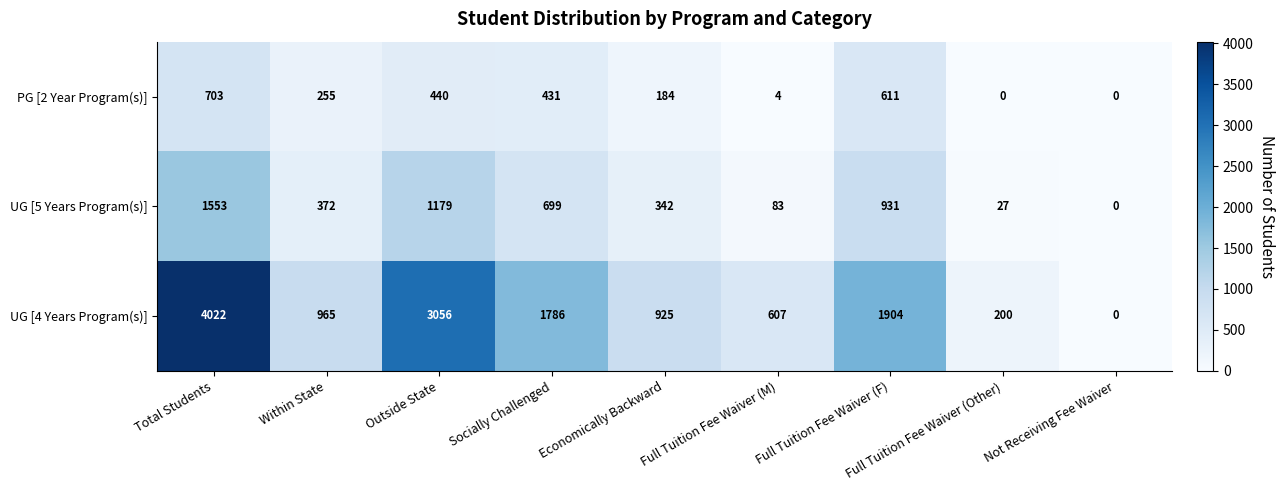

Count the number of categories in the chart.

9